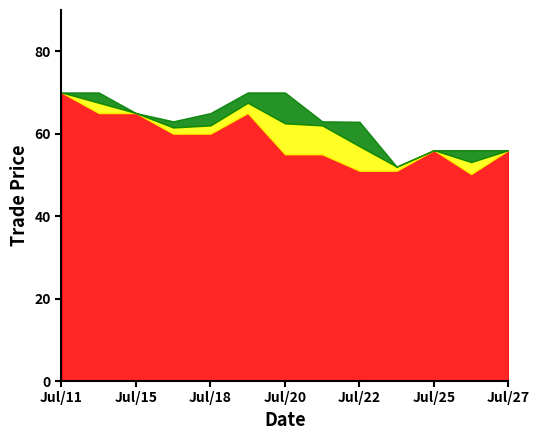

Rank the series by their average value, from highest to lowest.

Max Price, Mid Price, Min Price